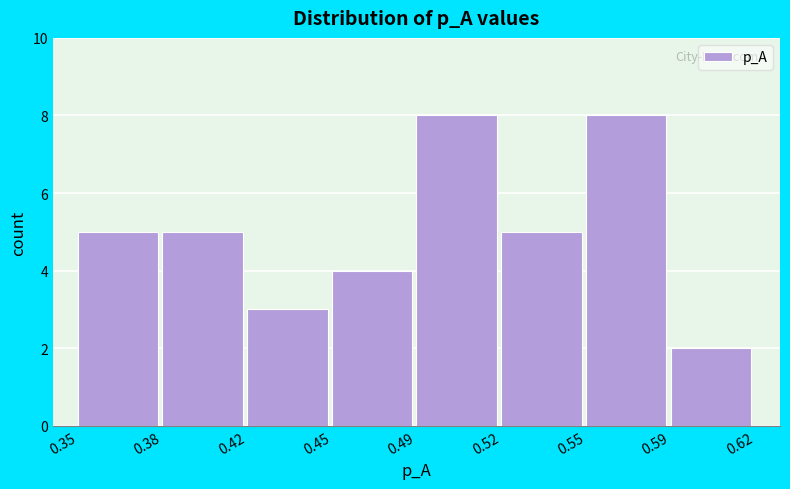

Reading left to right, extract all data points from this chart.

0.35=5	0.38=5	0.42=3	0.45=4	0.49=8	0.52=5	0.55=8	0.59=2